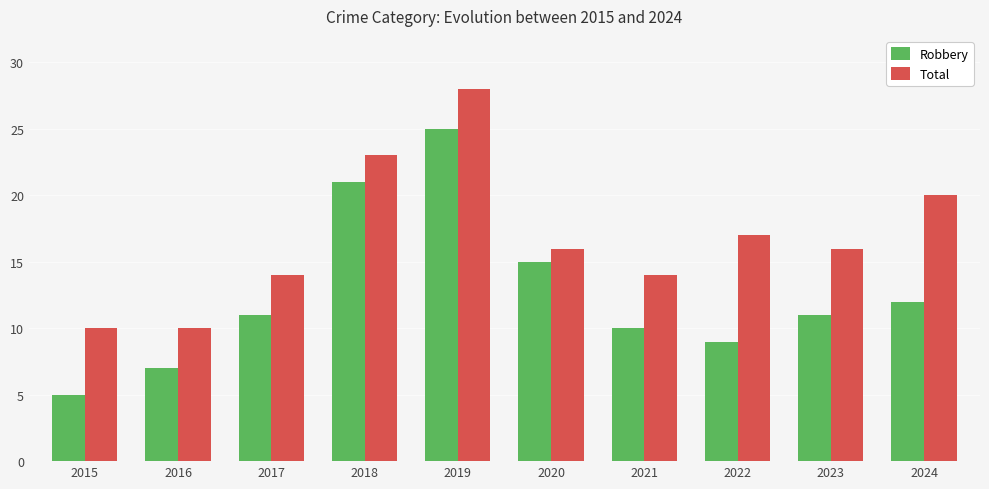

What is the difference between the Robbery values at 2022 and 2019?

16